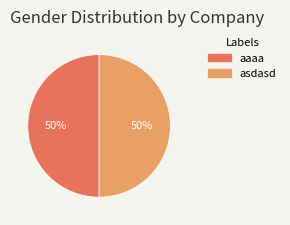

How many slices are in this pie chart?

2